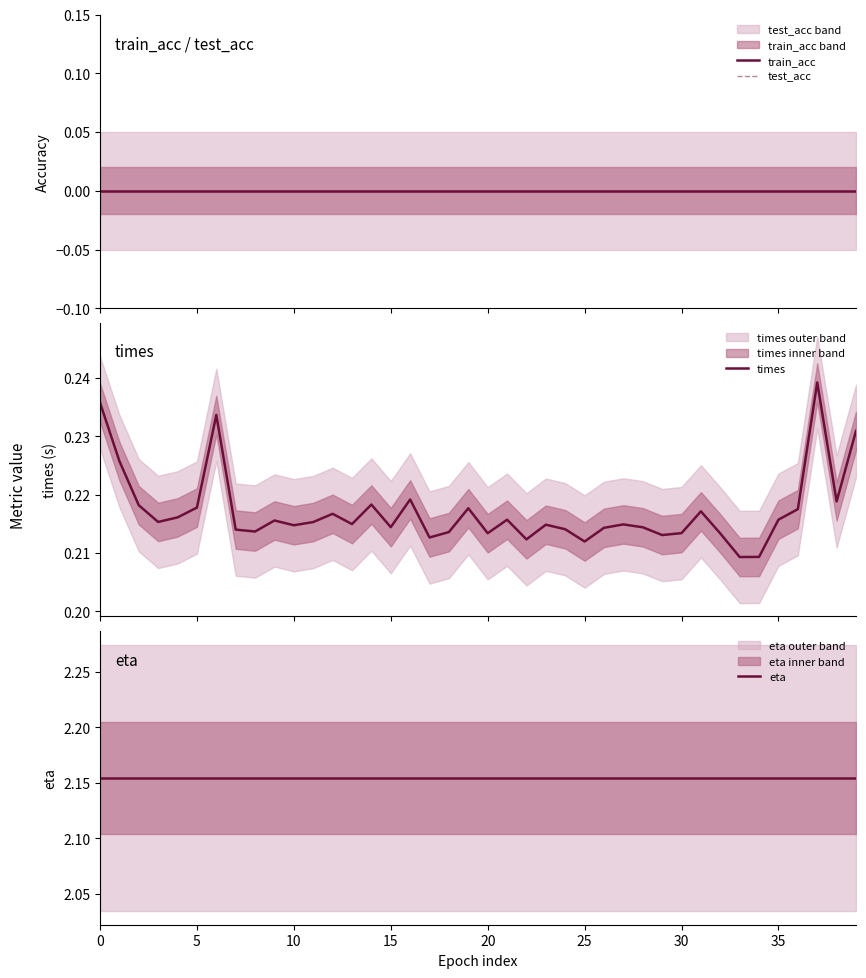

True or false: eta and train_acc cross at least once.

False